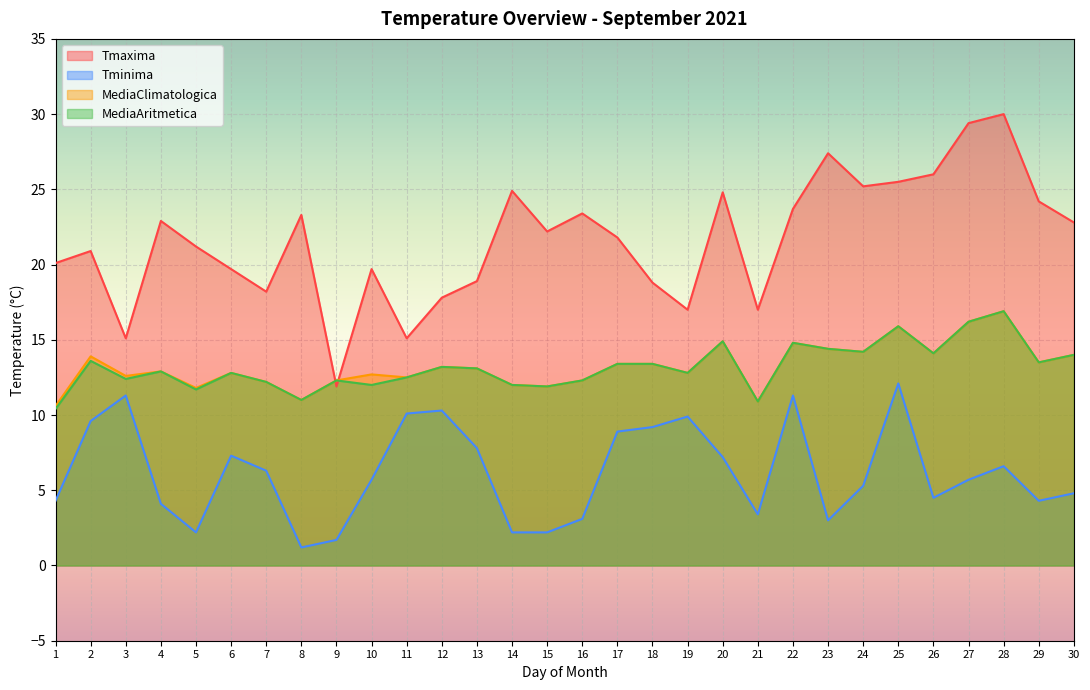

What is the difference between the MediaAritmetica values at 7 and 29?

1.3